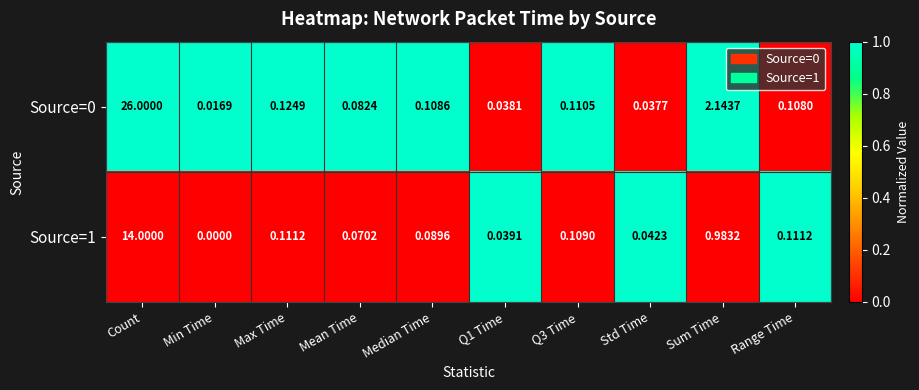

At which label is Source=1 closest to 7?

Sum Time